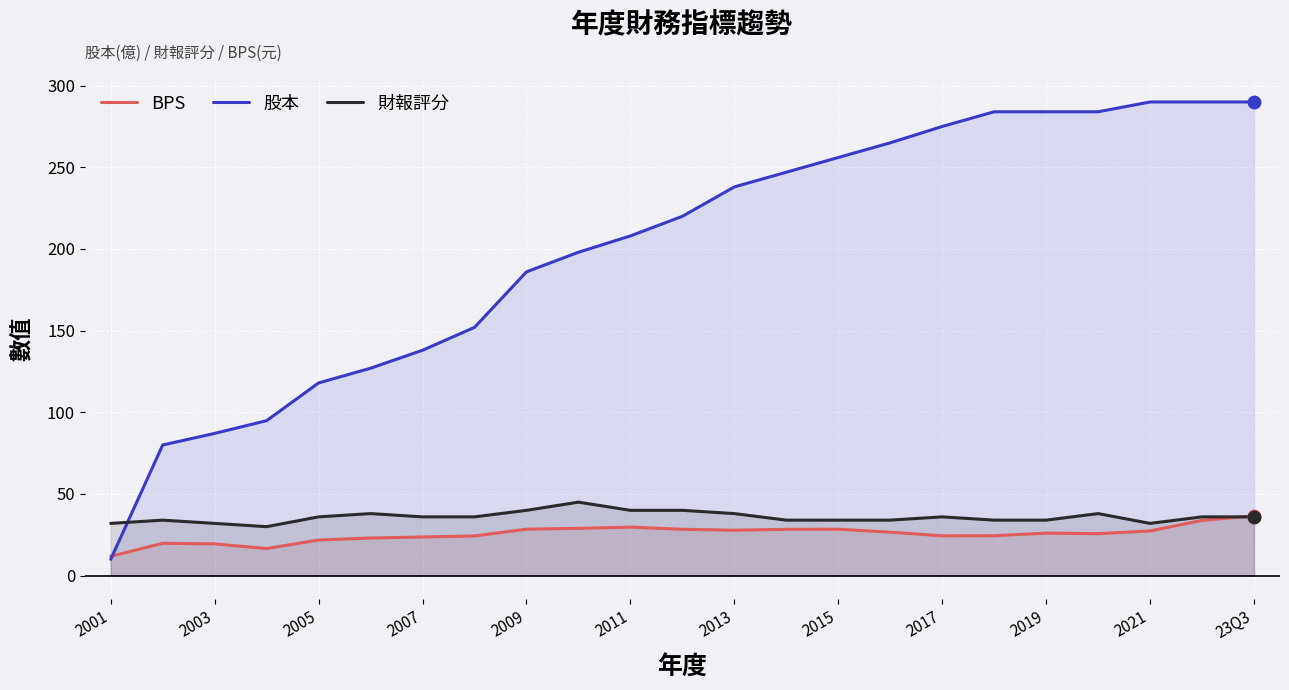

The value of BPS at 2005 is 34.1. True or false?

False